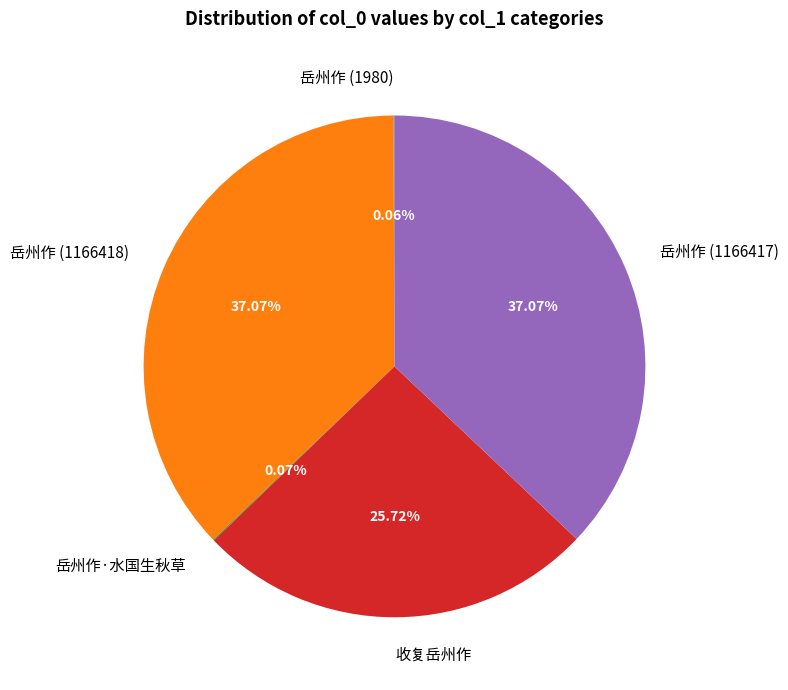

Does 岳州作 (1166417) account for over 50% of the chart?

No